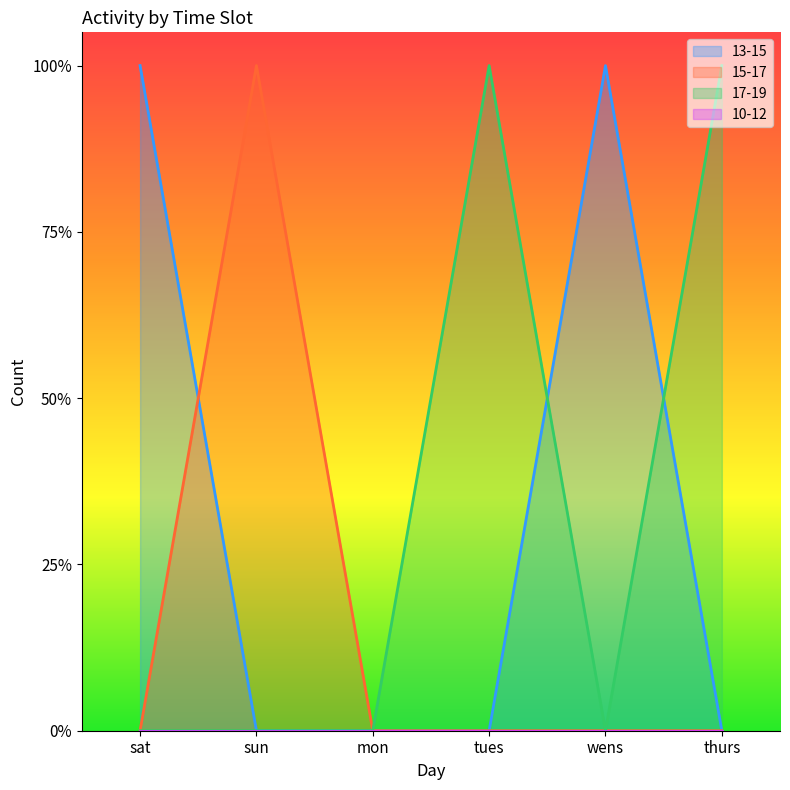

True or false: 17-19 and 15-17 intersect in this chart.

False